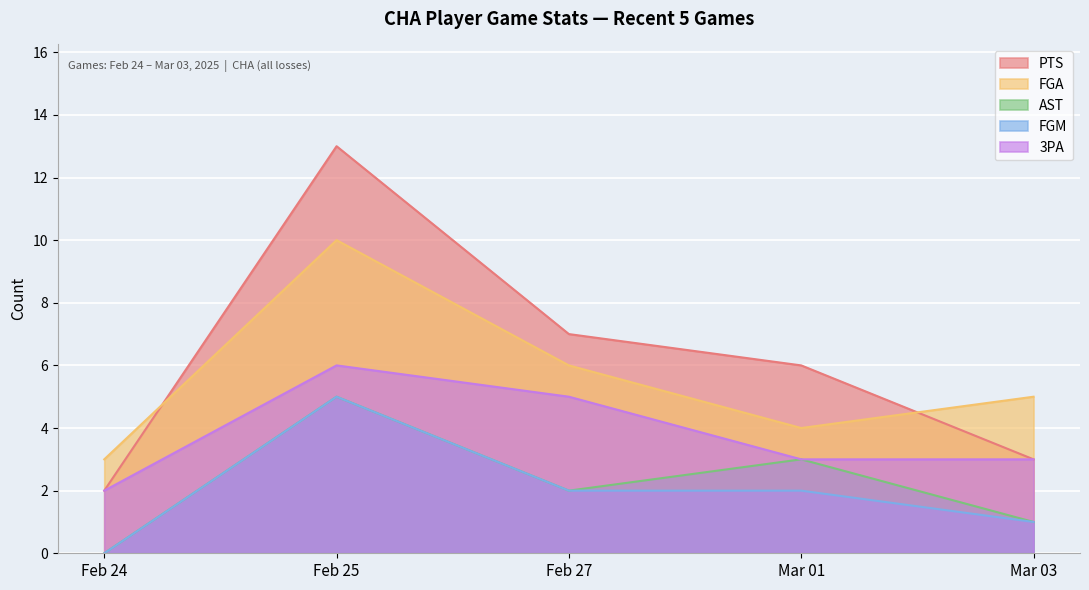

At which category does AST reach its first local valley?

Feb 27